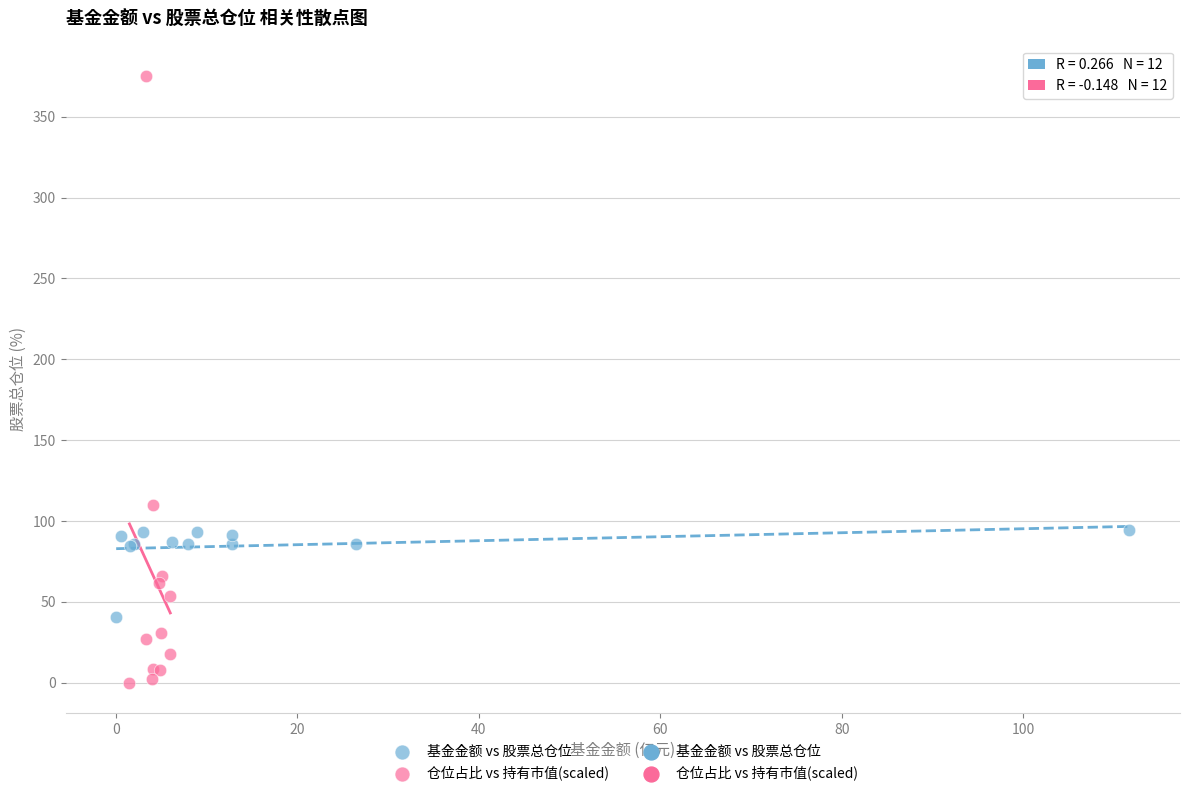

Which series contains the lowest Y value?

仓位占比 vs 持有市值(scaled)